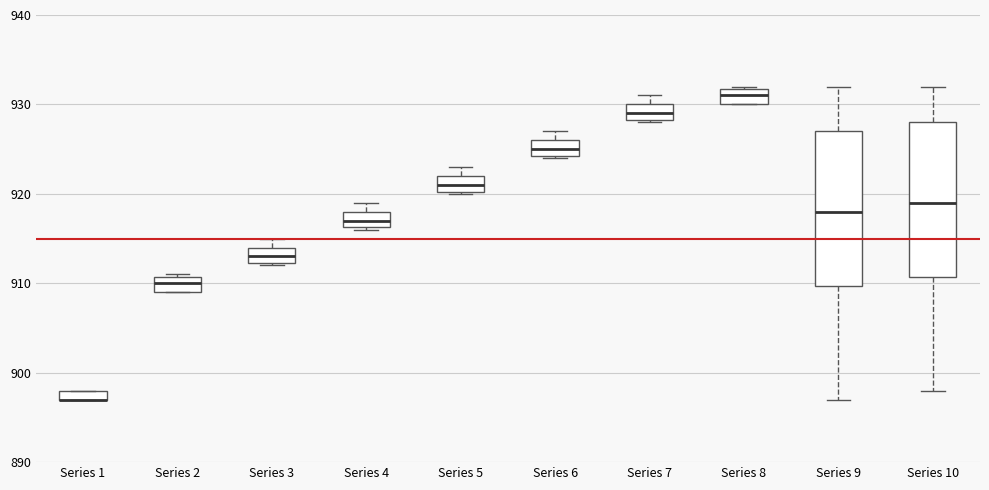

Where is the lower edge of the box for Series 7 on the y-axis? The values are not printed on the chart, so give them approximately, as read against the axis.

928